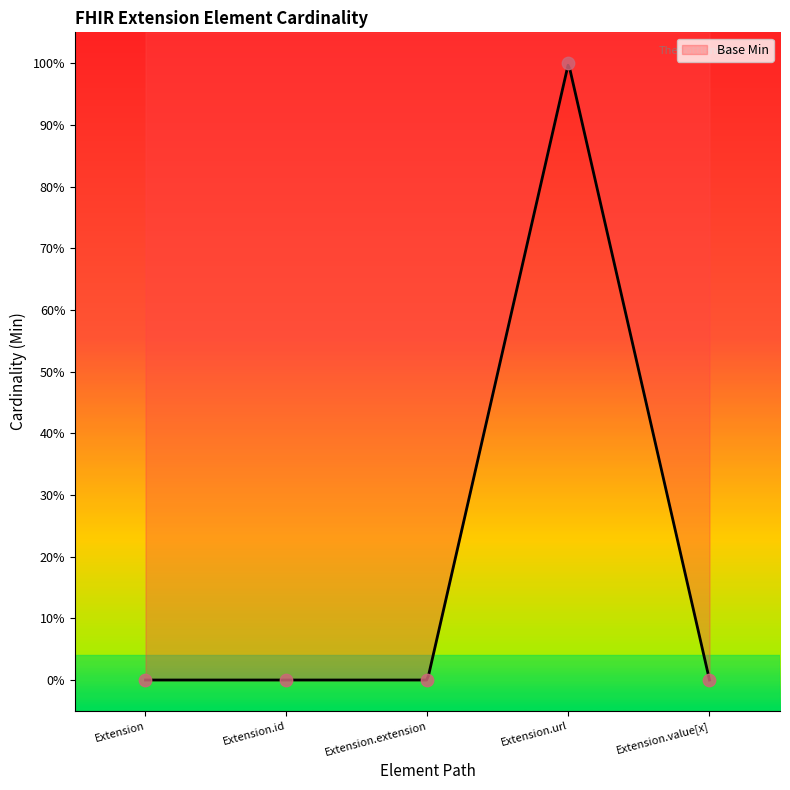

What is the change in value from Extension.id to Extension.url?

+1